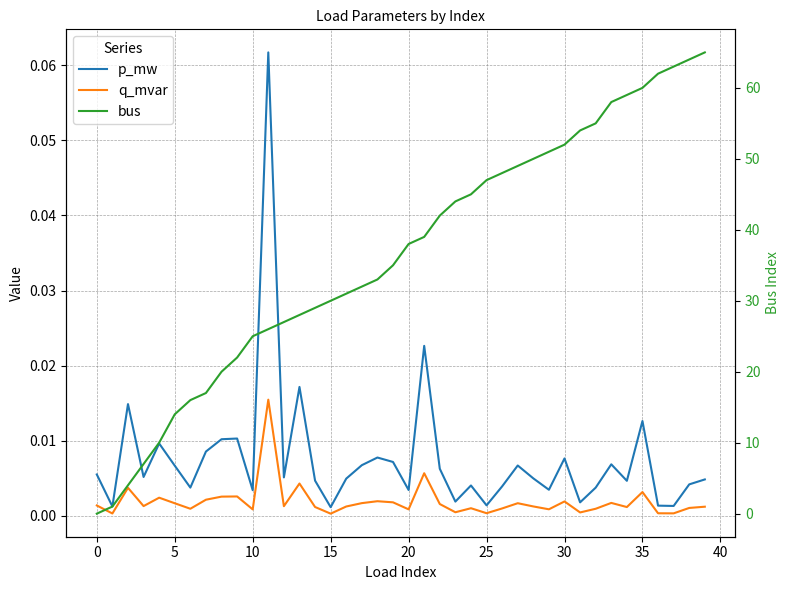

How many interior local peaks does the q_mvar series have?

12